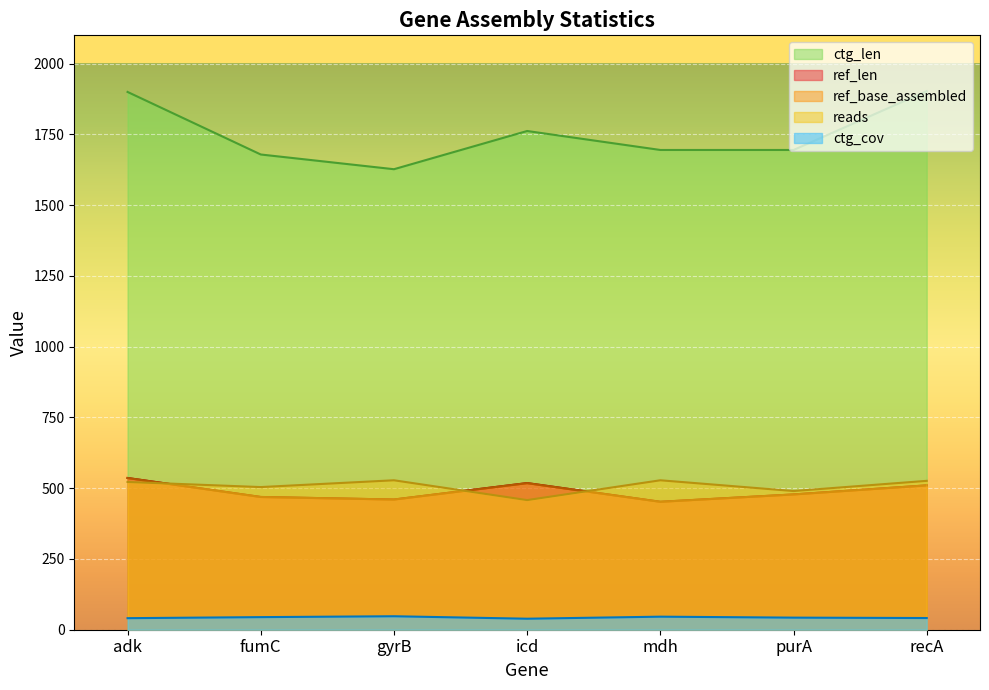

The ctg_cov series shows 47.6 at gyrB. True or false?

True